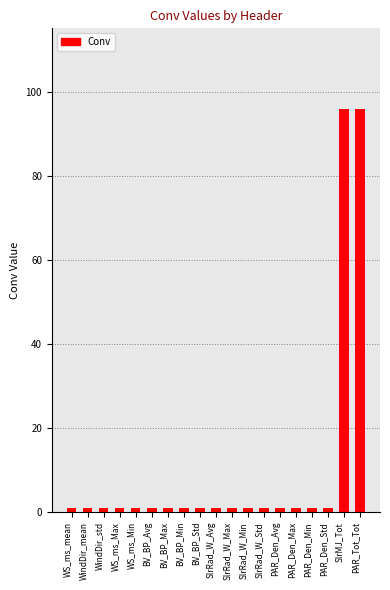

Is it true that the value at PAR_Tot_Tot is 130?

False